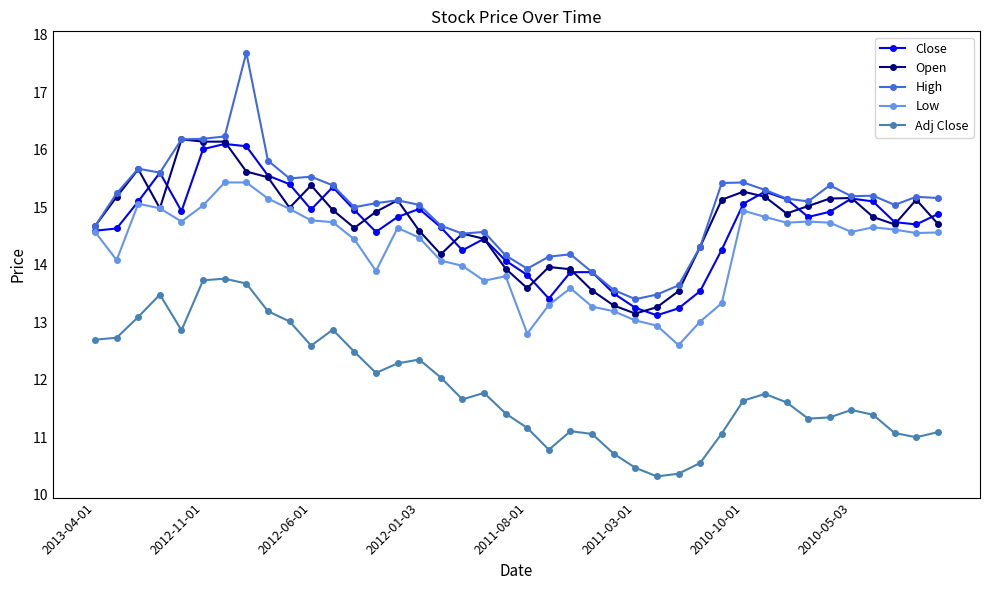

True or false: High has more than 1 interior local peaks.

True